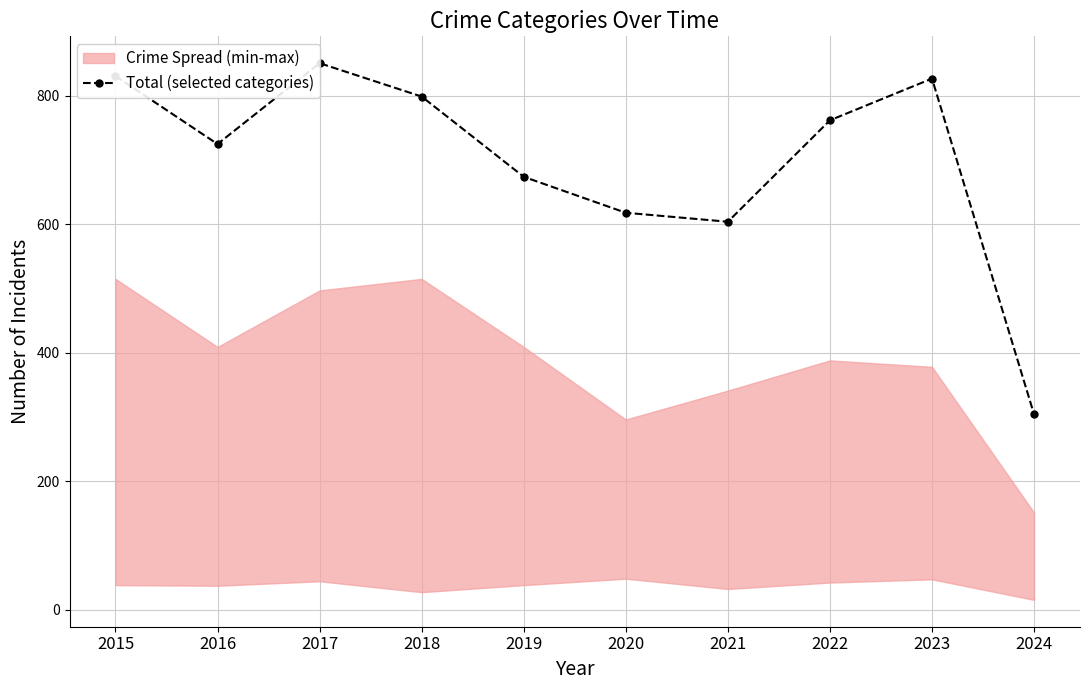

True or false: the data shows 418 at 2020.

False